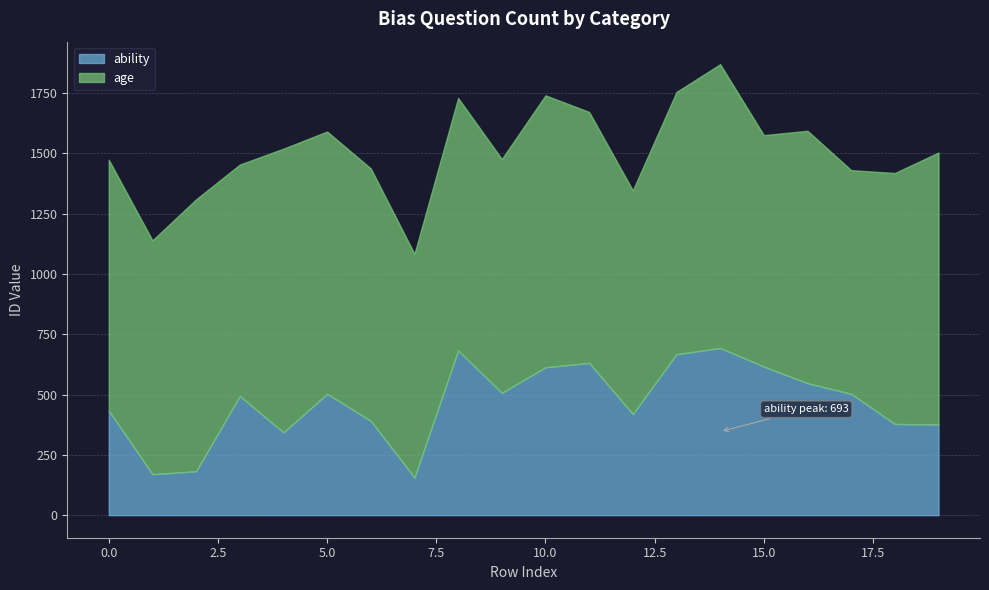

Where is ability nearest to the value 424?

12